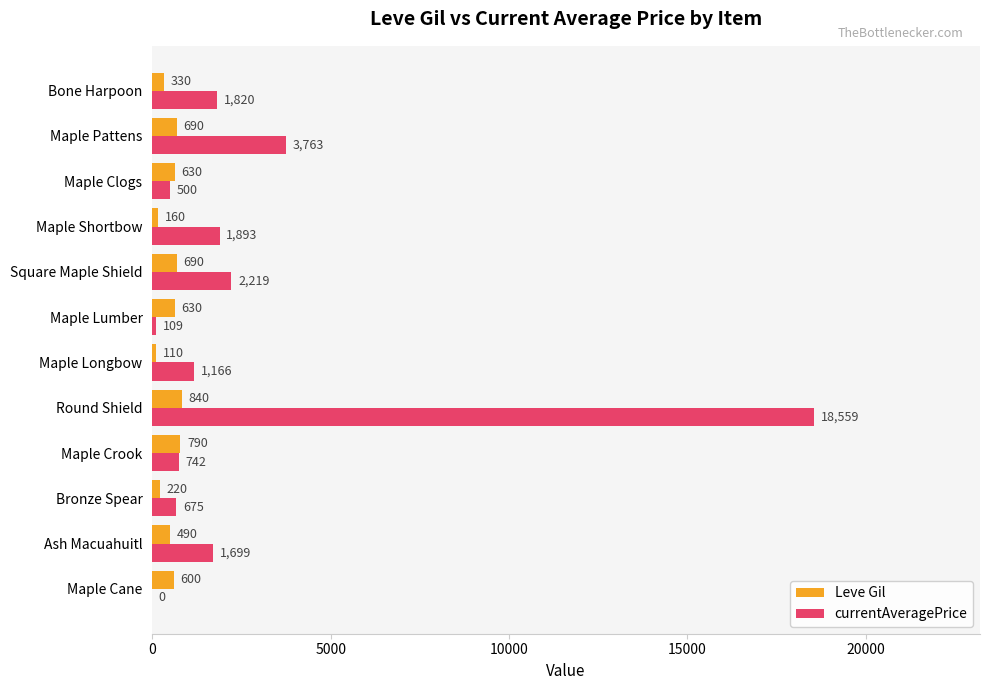

What is the sum of the Leve Gil values at Maple Cane and Maple Longbow?

710